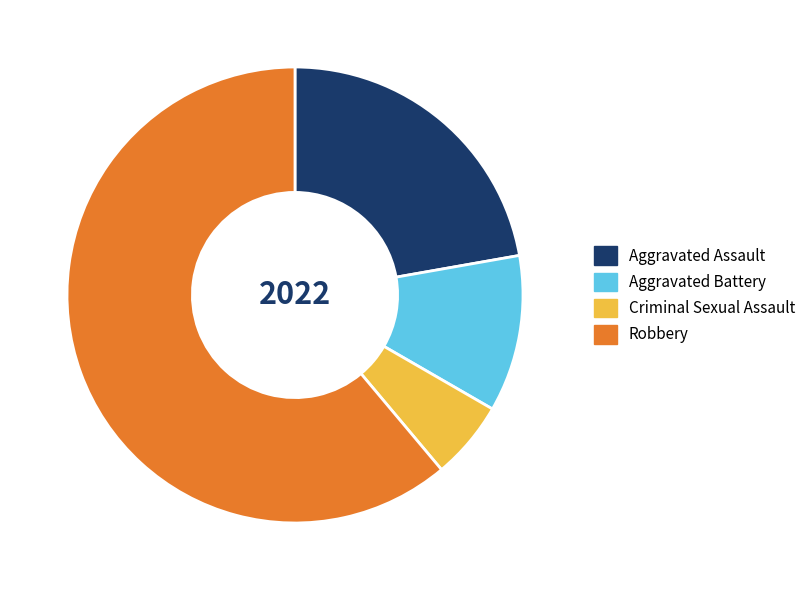

Which slice is the smallest?

Criminal Sexual Assault